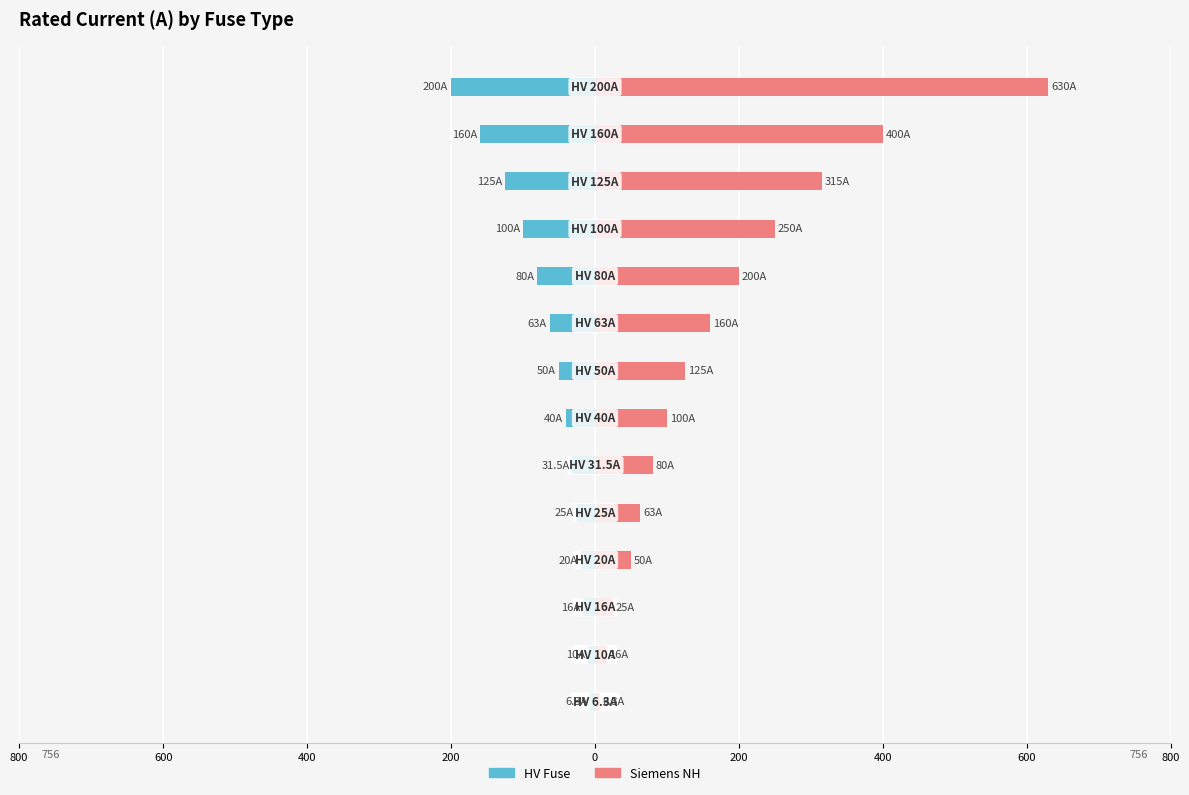

What is the average value of the Siemens NH series?

172.9